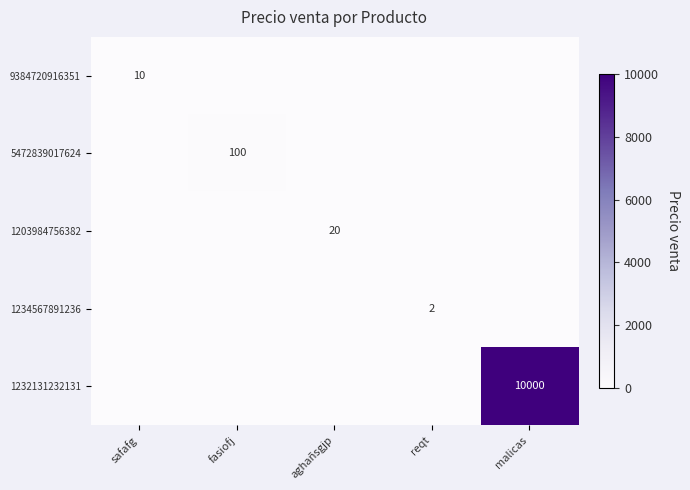

The 9384720916351 series shows 5 at reqt. True or false?

False